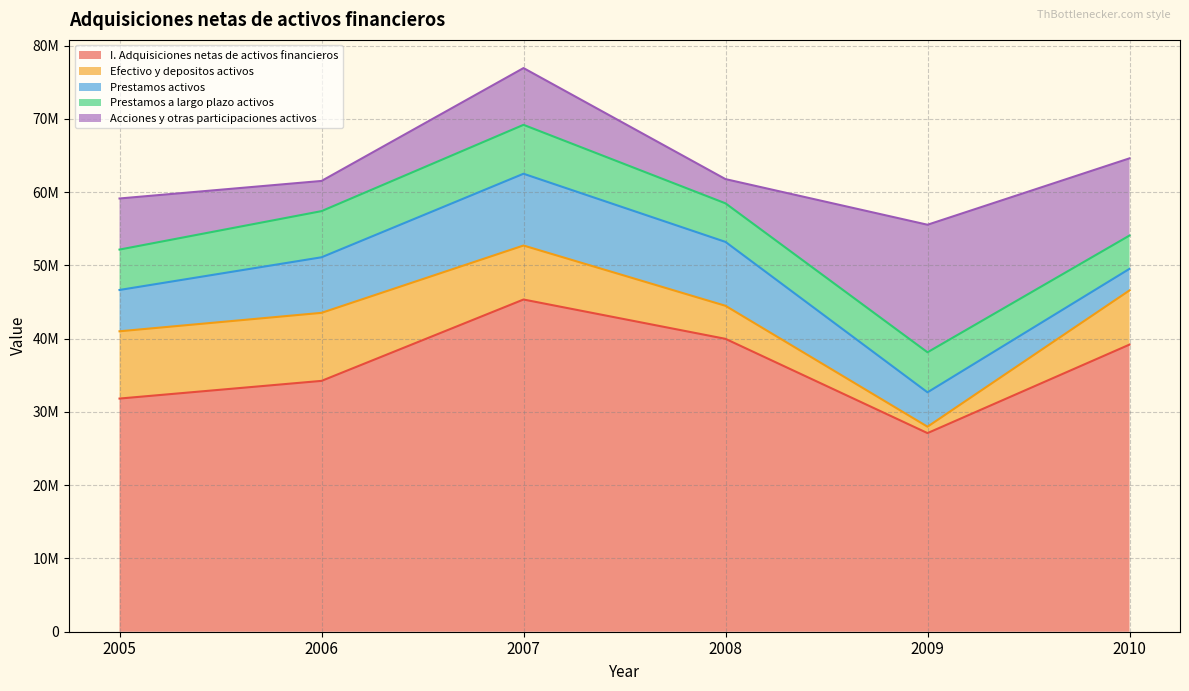

What is the difference between the maximum and minimum values in the Efectivo y depositos activos series?

8412674